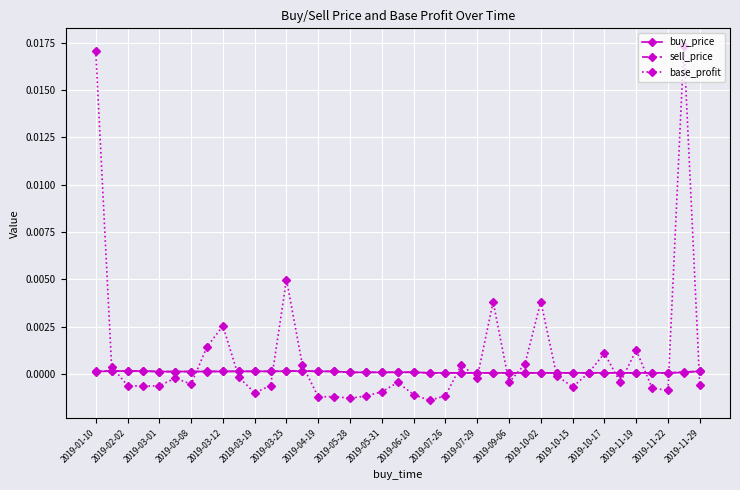

What are all the series names shown in the legend?

buy_price, sell_price, base_profit